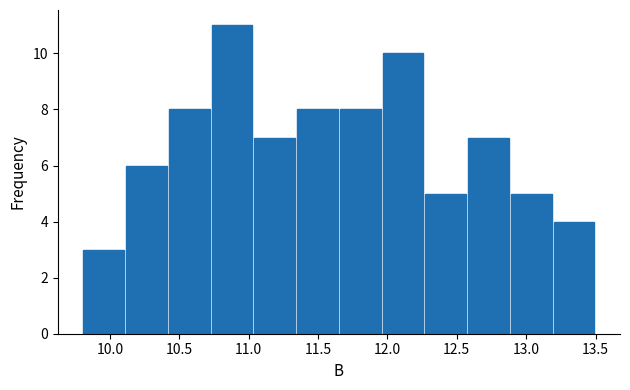

Reading left to right, transcribe this chart: for each bar, give the range it covers on the x-axis and its height. Neither the bar edges nor the heights are printed on the chart, so give them approximately, as read against the axes.

9.80 to 10.10: 3
10.10 to 10.40: 6
10.40 to 10.75: 8
10.75 to 11.05: 11
11.05 to 11.35: 7
11.35 to 11.65: 8
11.65 to 11.95: 8
11.95 to 12.25: 10
12.25 to 12.60: 5
12.60 to 12.90: 7
12.90 to 13.20: 5
13.20 to 13.50: 4